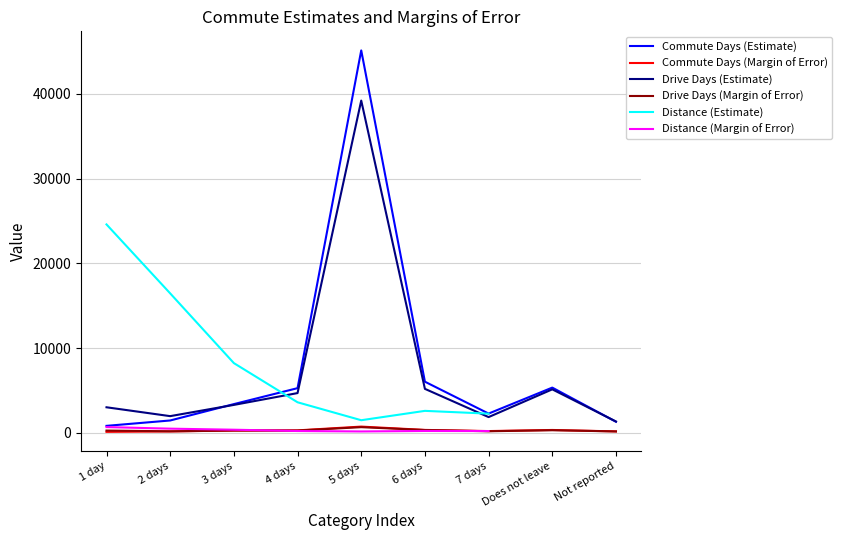

Which category has the lowest value in the Commute Days (Estimate) series?

1 day